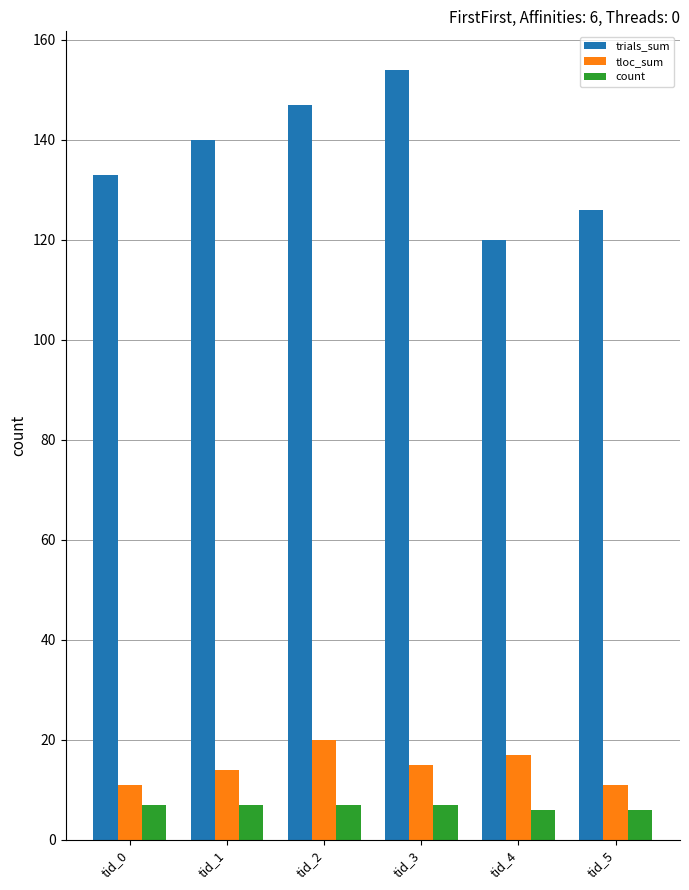

Is it true that trials_sum equals 201 at tid_5?

False